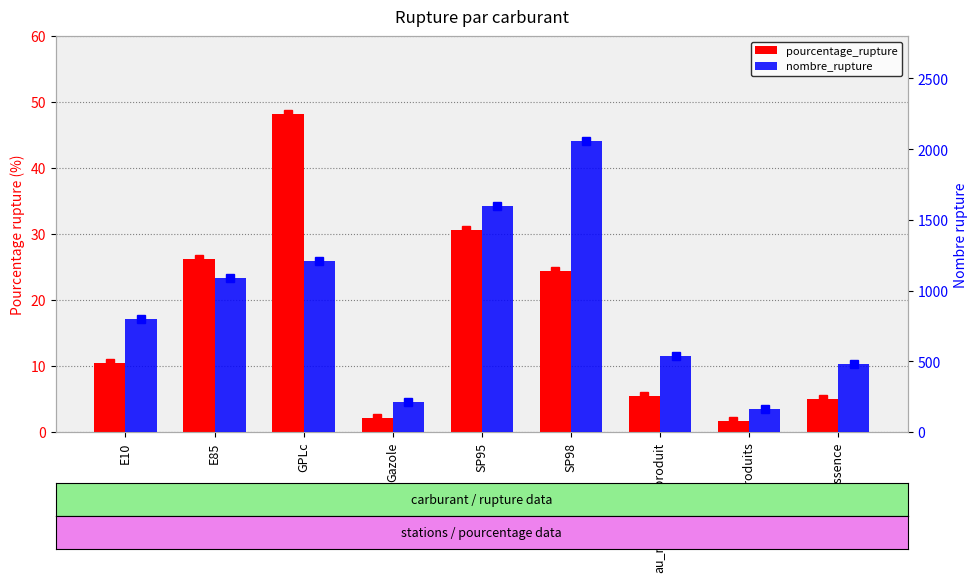

How many groups of bars are there?

9